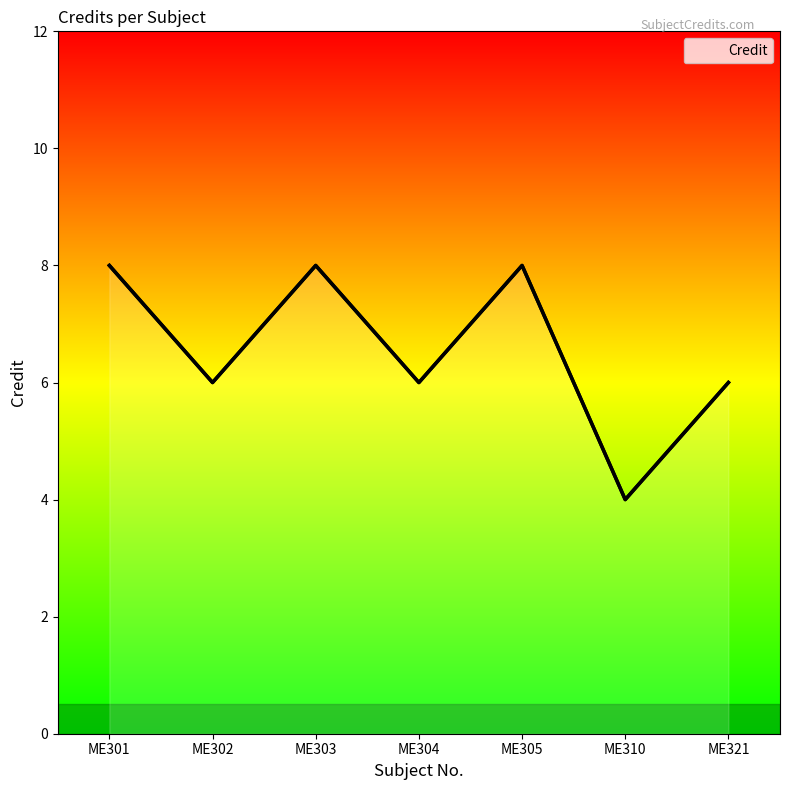

What is the smallest value displayed?

4